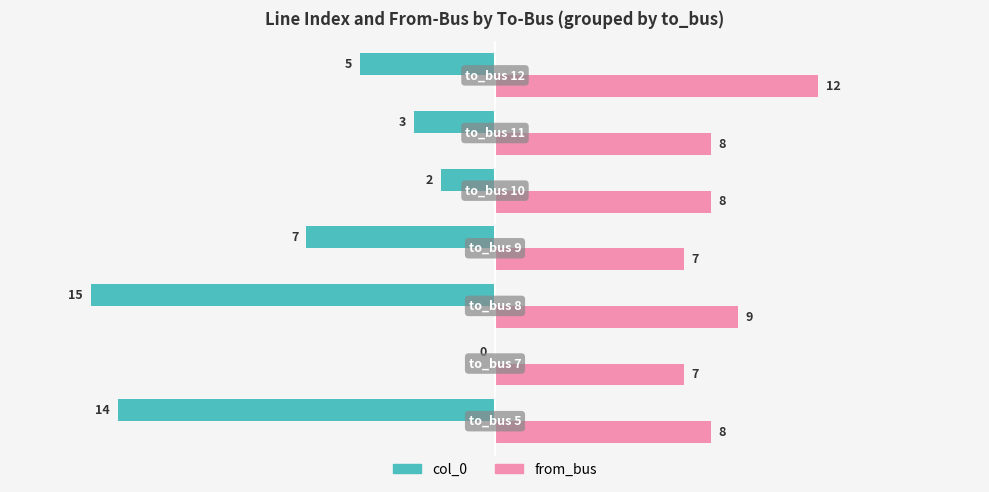

What is the greatest value displayed?

12